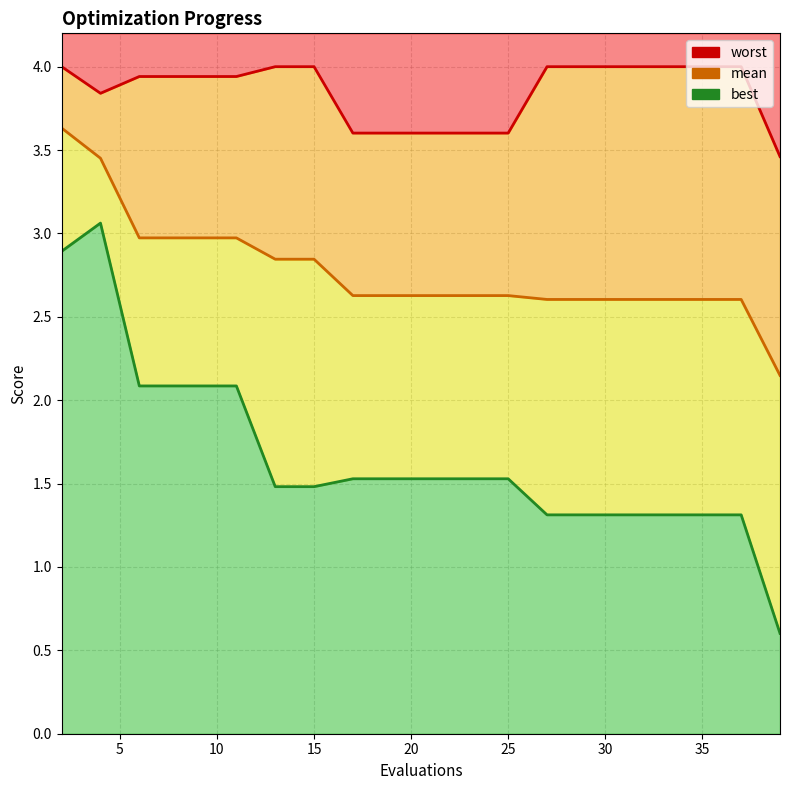

What is the sum of the worst values at 20 and 10?

7.5